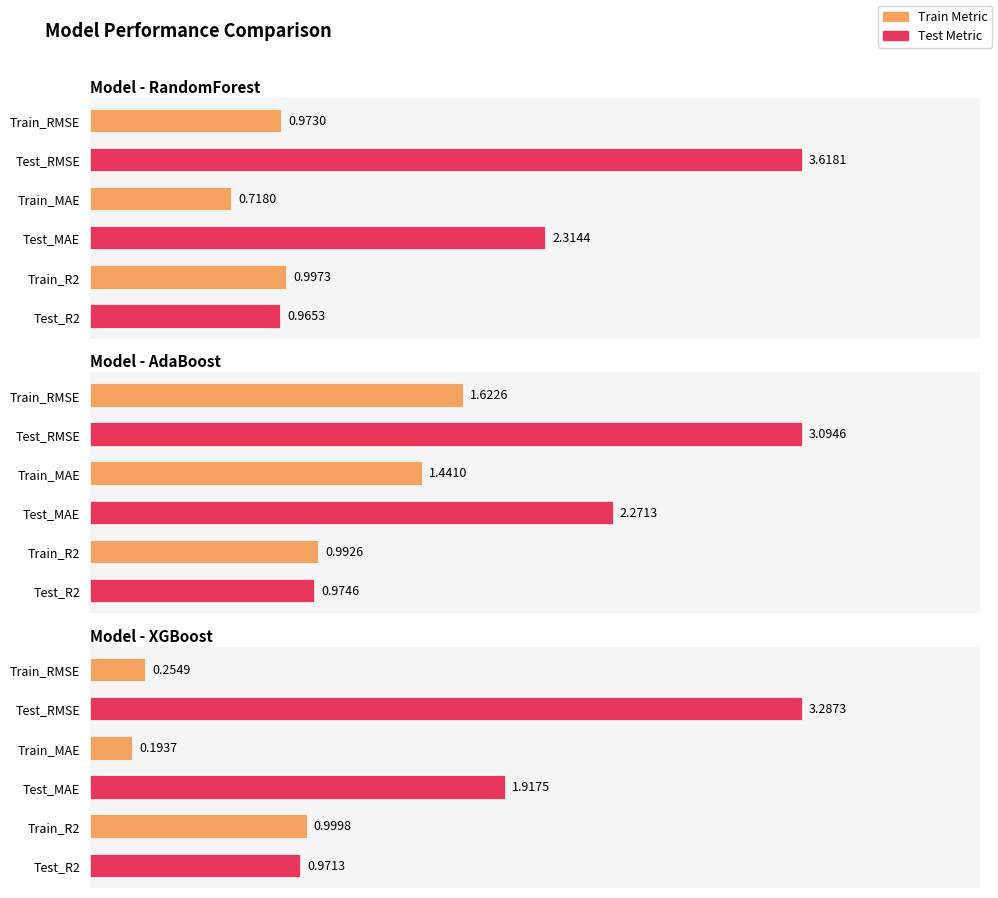

Is it true that Test_MAE equals 1.1 at XGBoost?

False